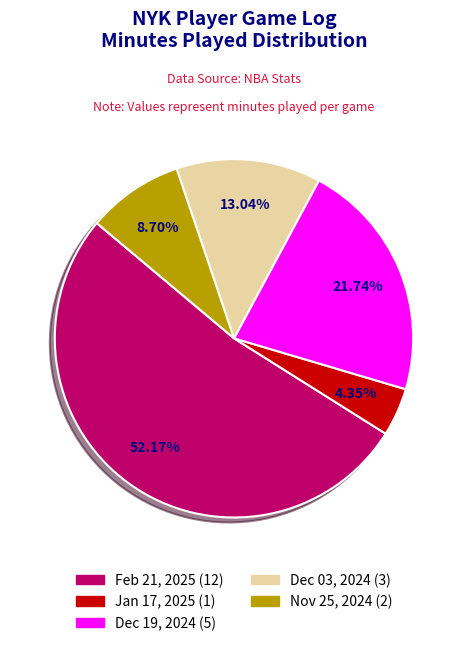

Combined, do Nov 25, 2024 and Feb 21, 2025 account for over 50%?

Yes